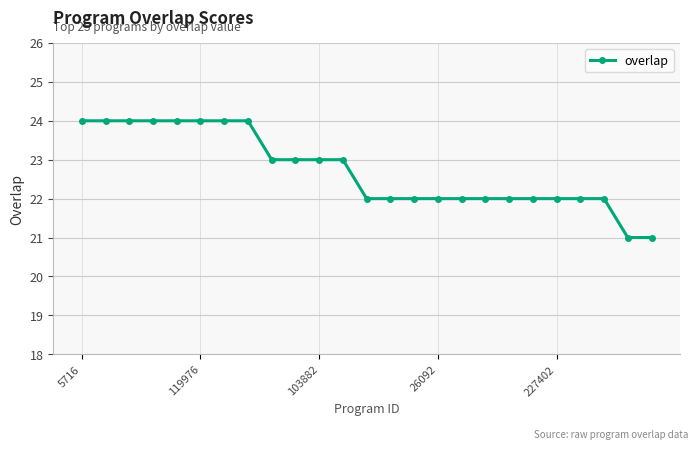

What is the value of the 6th point from the left?

24